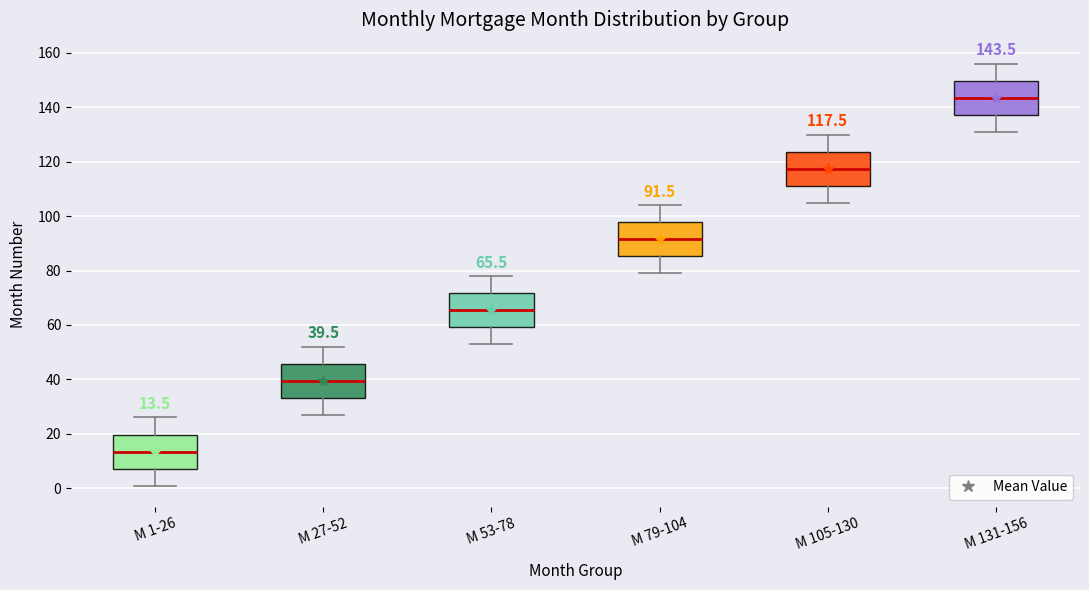

Which box's median line is the lowest?

M 1-26